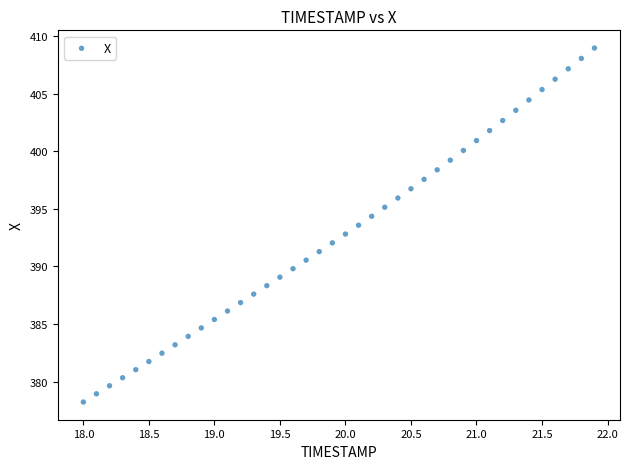

What is the range of Y values (max minus min)?

30.7